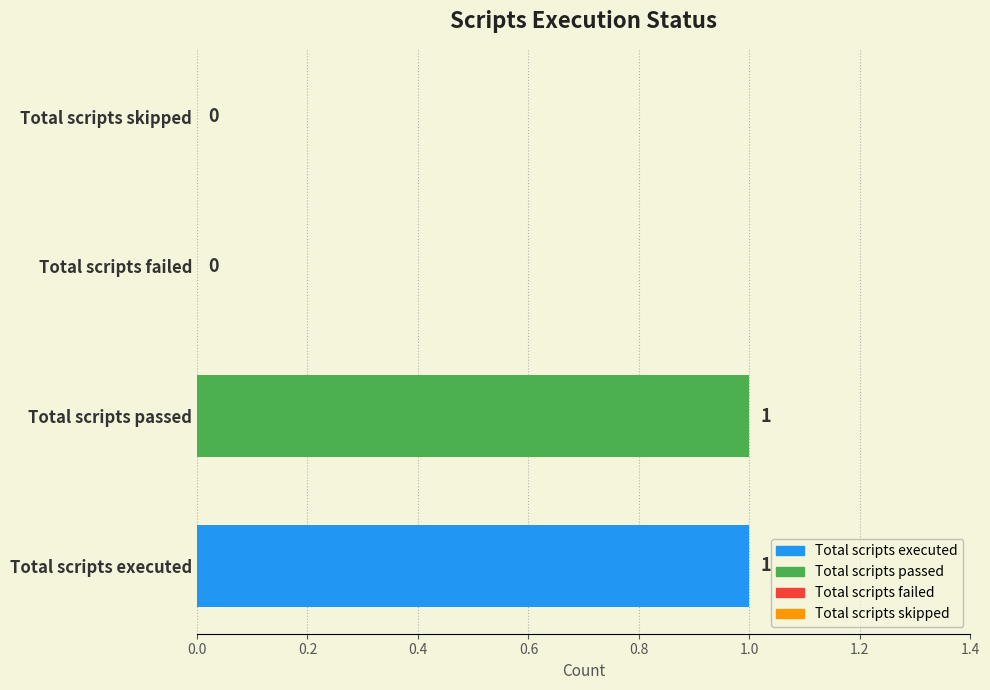

How many categories are shown in the chart?

4